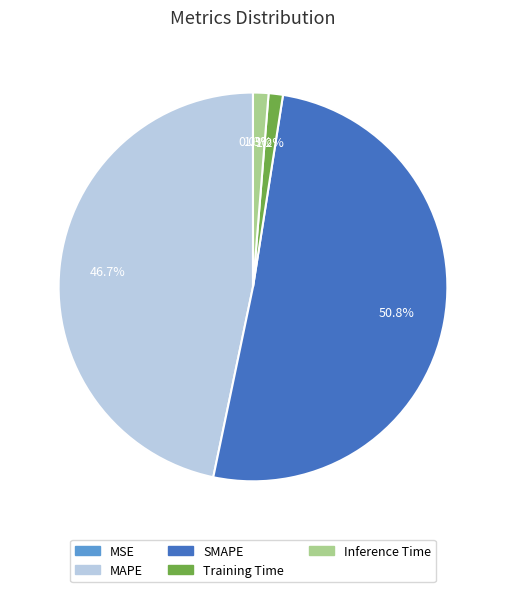

What percentage is the MAPE slice, to the nearest percent?

47%